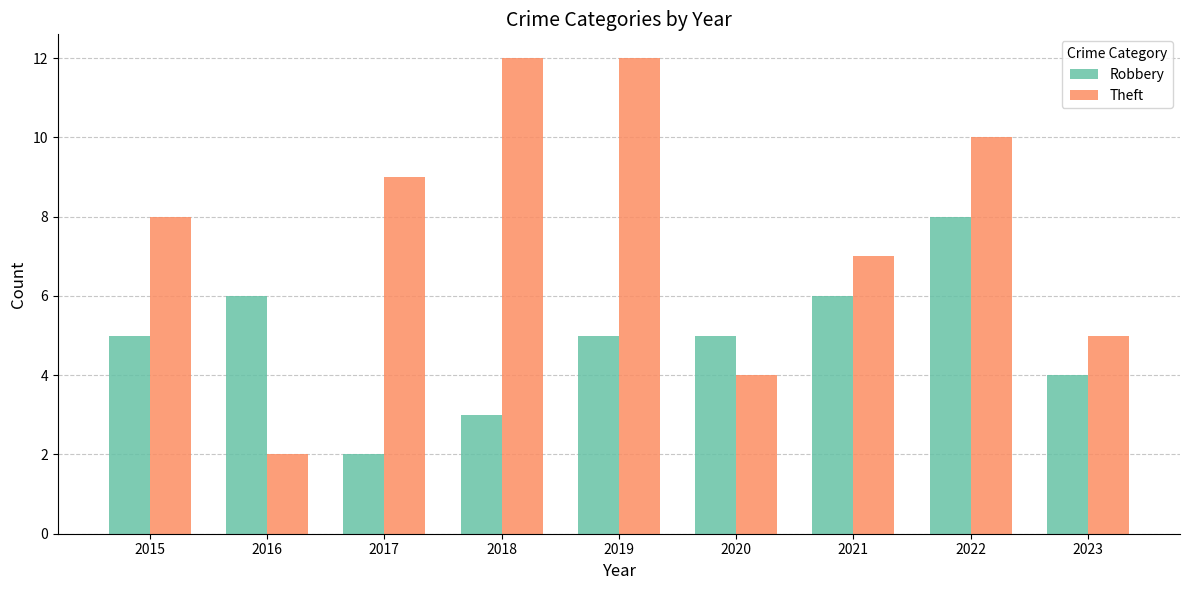

What is the sum of the Theft values at 2021 and 2020?

11